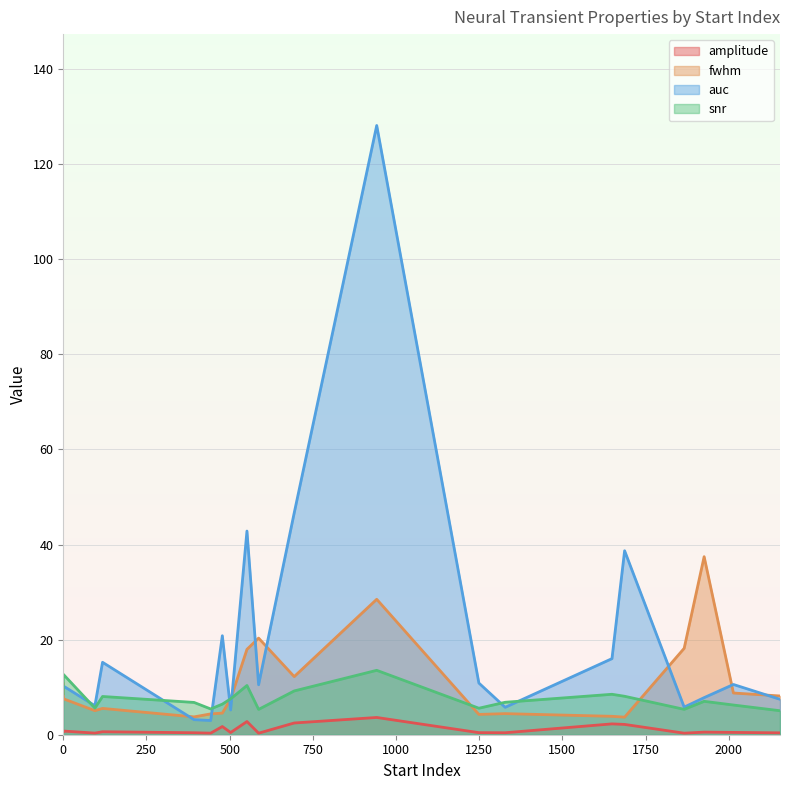

What are all the series names shown in the legend?

amplitude, fwhm, auc, snr